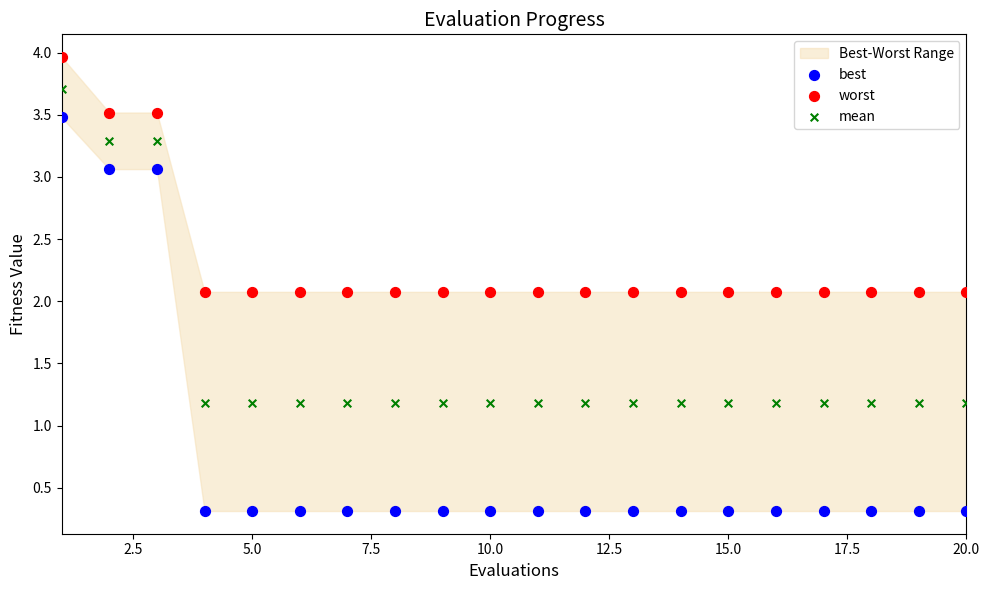

Which series has the widest spread of Y values?

best